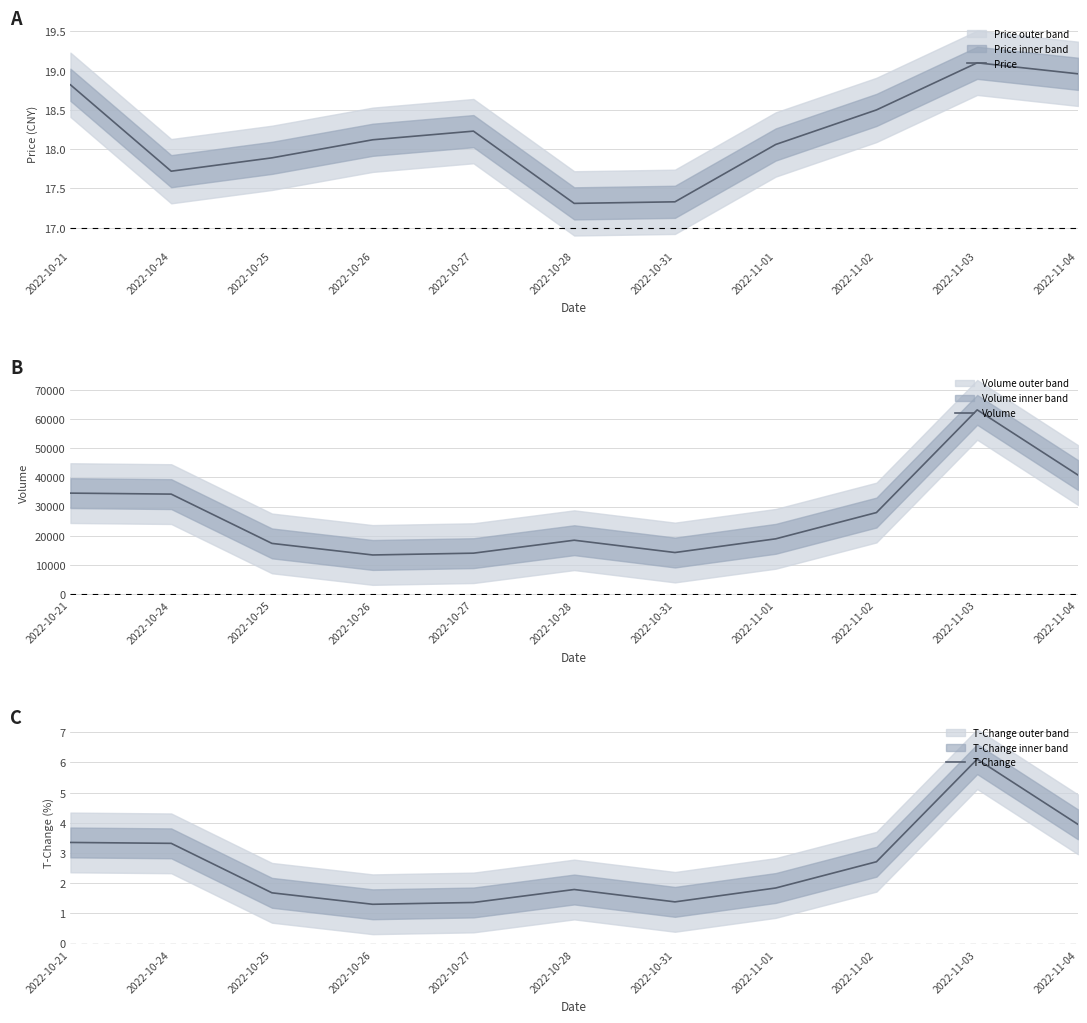

Is the value of T-Change at 2022-11-04 greater than the value of Price at 2022-10-24?

No